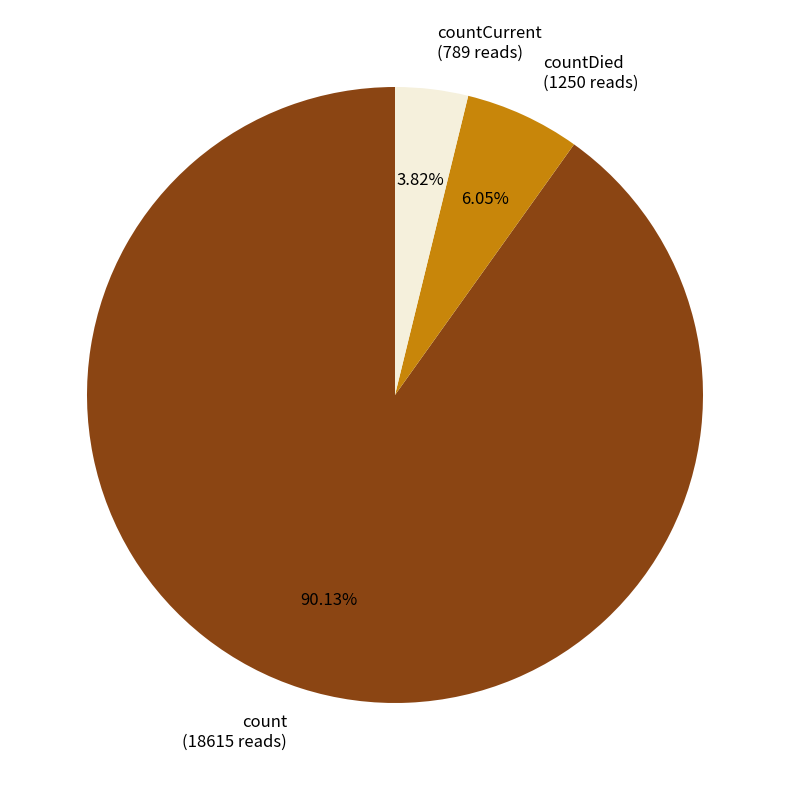

Rank the categories by value from highest to lowest.

count (18615 reads), countDied (1250 reads), countCurrent (789 reads)